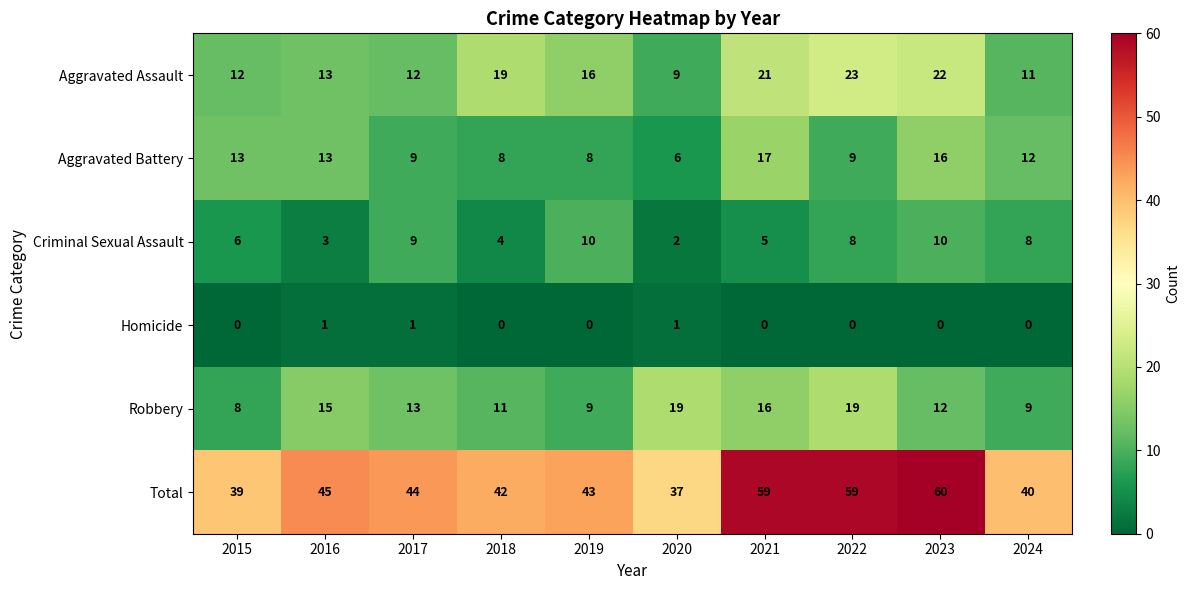

At which label is Robbery closest to 13?

2017